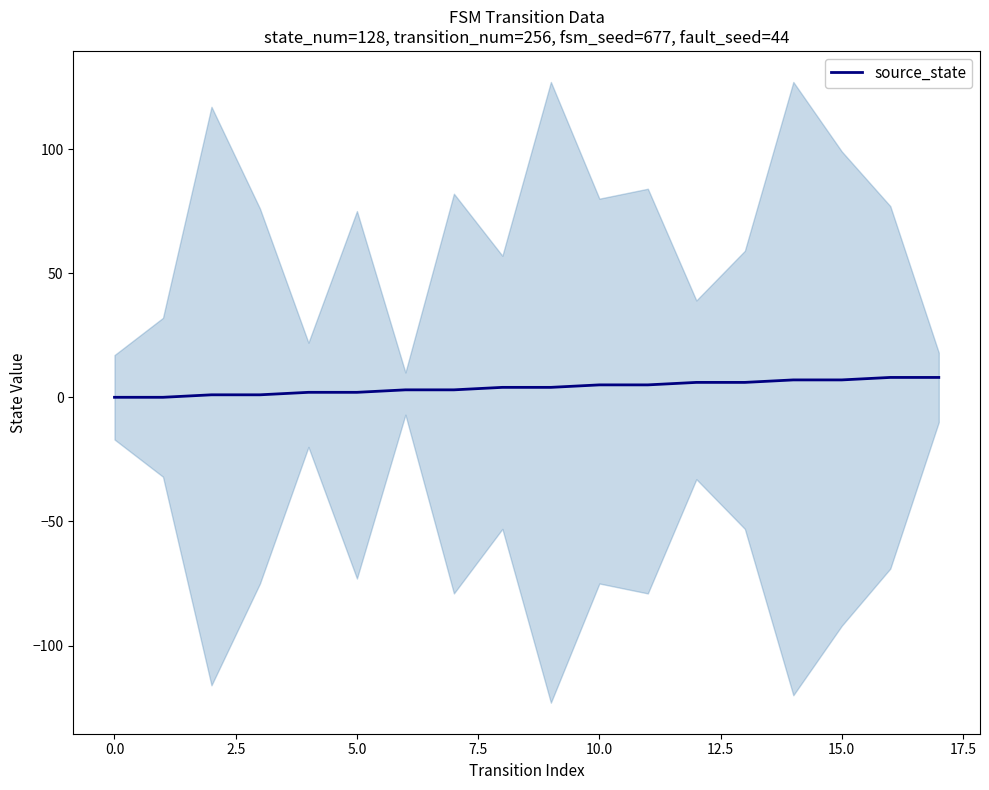

The source_state series shows 7 at 15.0. True or false?

True